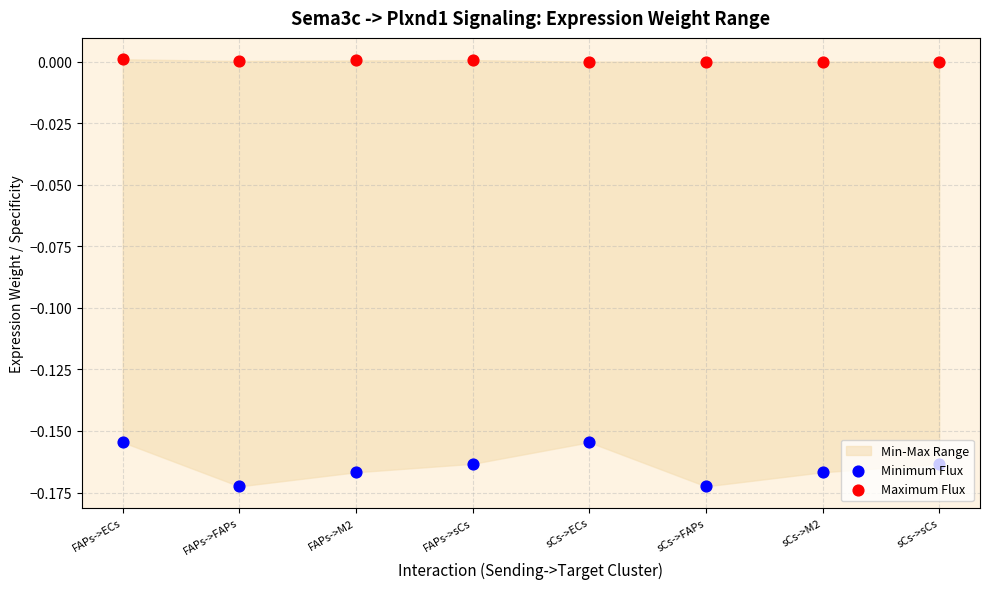

At which category is the sum across all series the highest?

FAPs->ECs